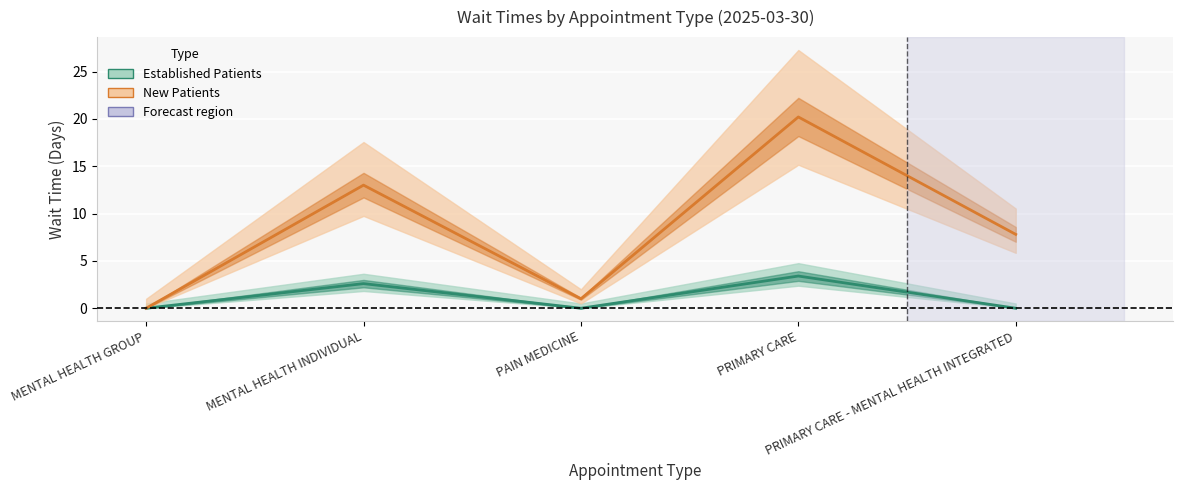

True or false: Established Patients (line) and New Patients (line) cross at least once.

False